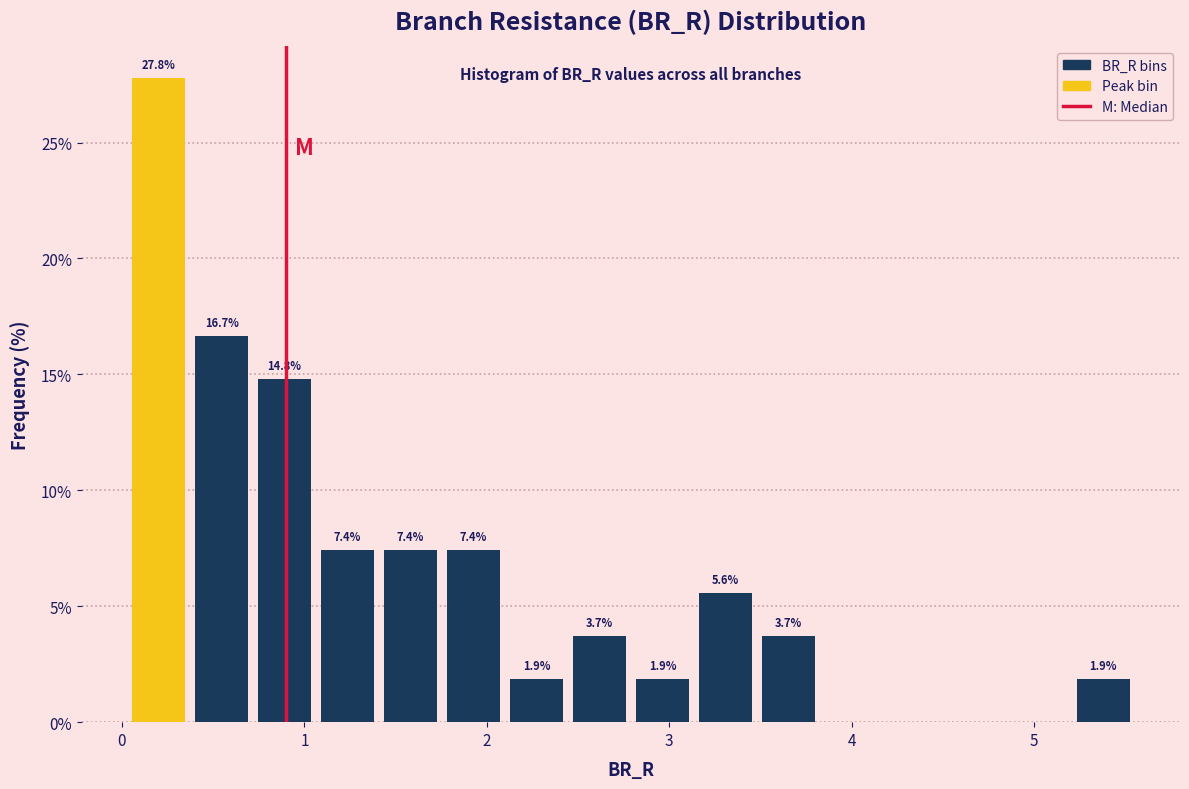

Read against the x-axis, roughly where is the centre of the tallest bar?

0.2